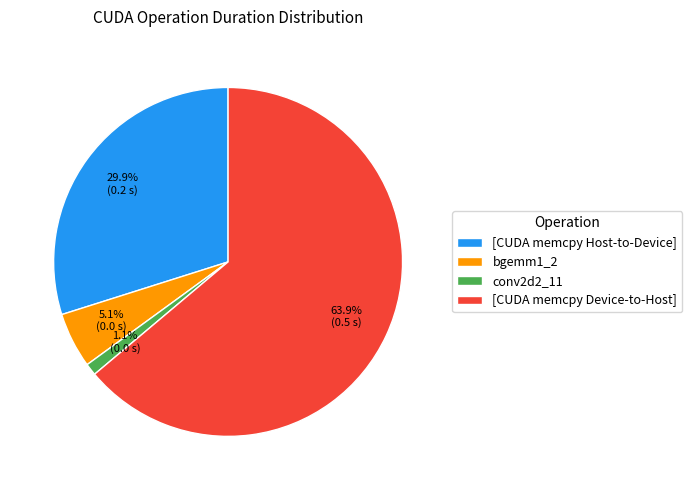

The [CUDA memcpy Host-to-Device] slice represents 1% of the pie. True or false?

False